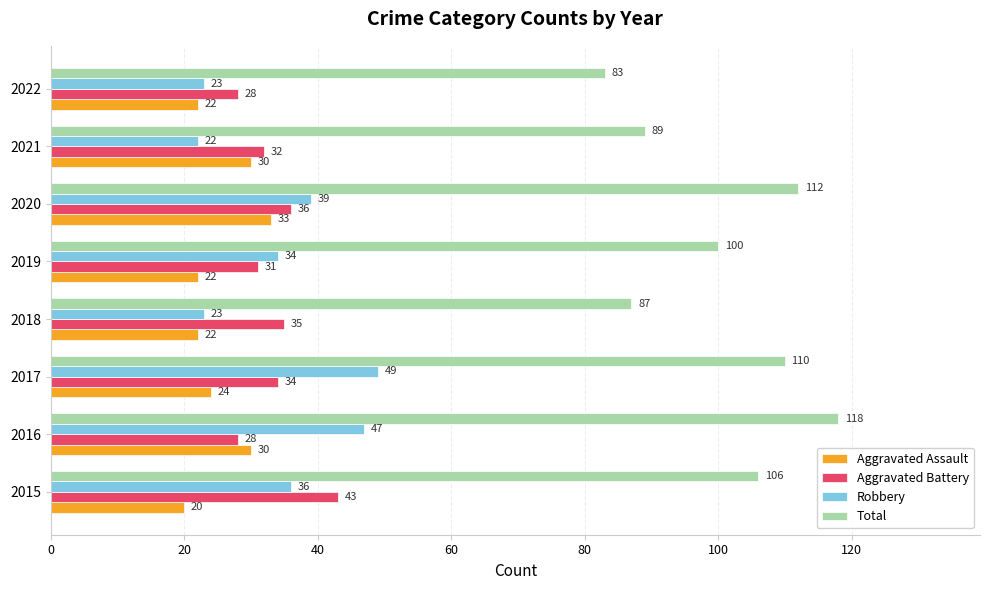

The value of Total at 2022 is 83. True or false?

True